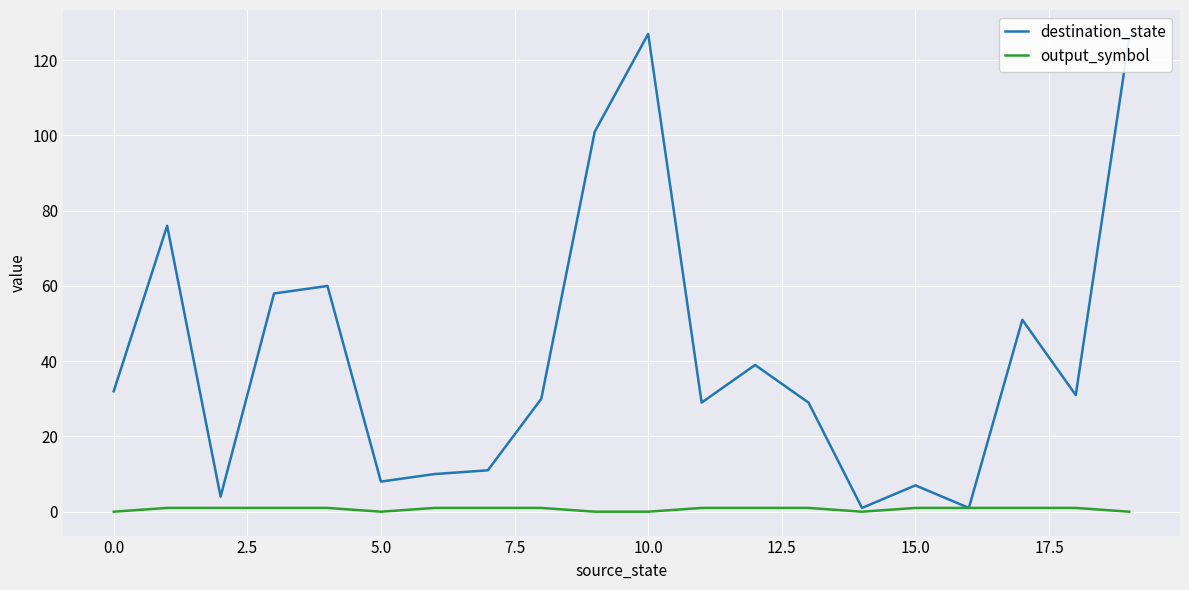

Reading left to right, extract all data points from this chart.

destination_state: 32	76	4	58	60	8	10	11	30	101	127	29	39	29	1	7	1	51	31	126
output_symbol: 0	1	1	1	1	0	1	1	1	0	0	1	1	1	0	1	1	1	1	0